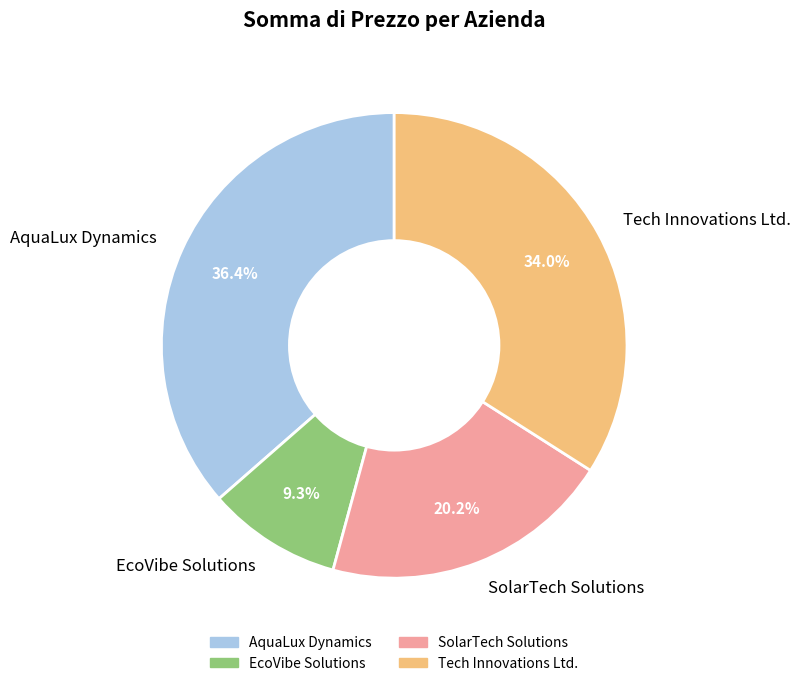

Between EcoVibe Solutions and AquaLux Dynamics, which is larger?

AquaLux Dynamics